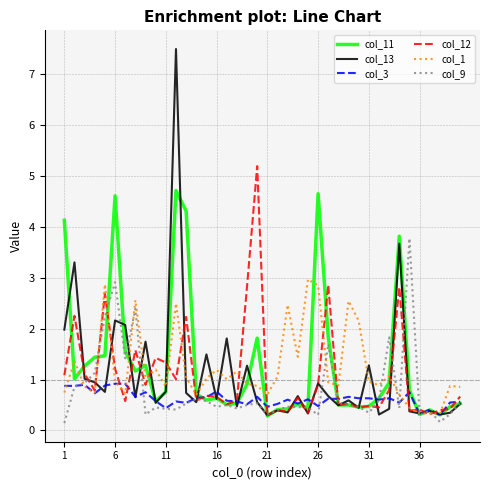

What is the greatest value displayed?

7.5